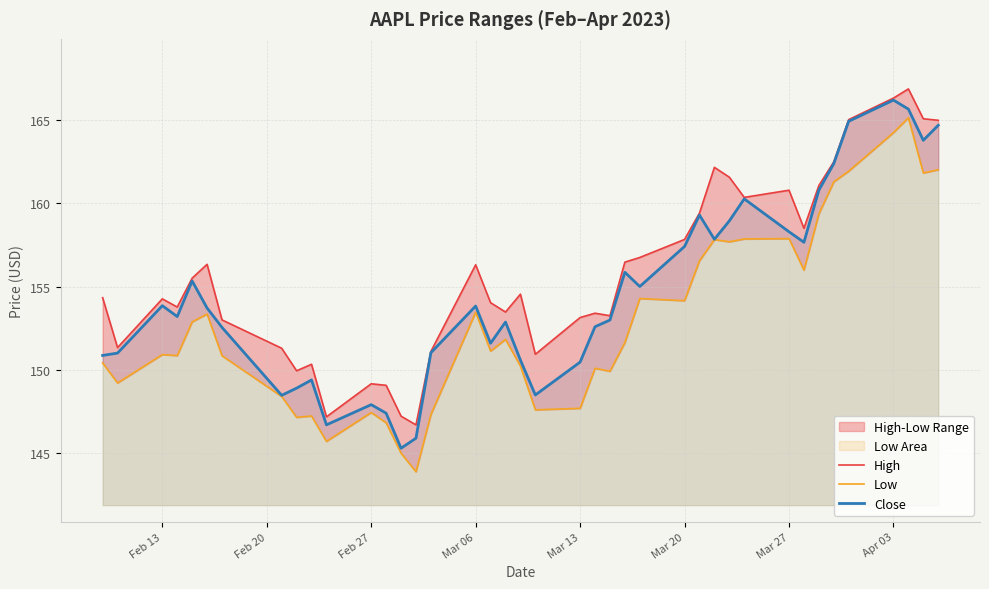

How many lines are shown in the chart?

3